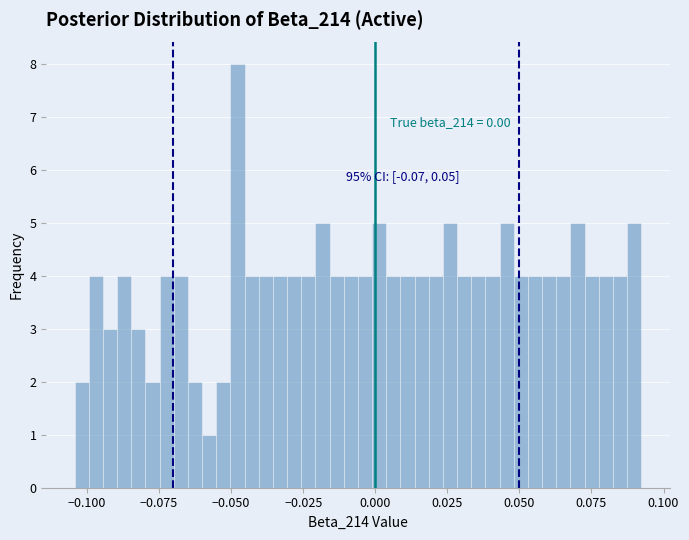

Around what value on the x-axis is the tallest bar? Give the approximate position of its centre, as read against the axis.

-0.050